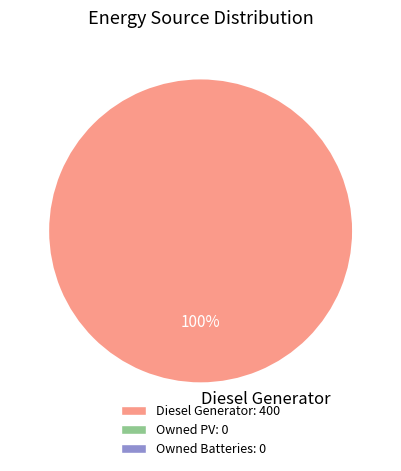

Count the number of slices in the pie.

1